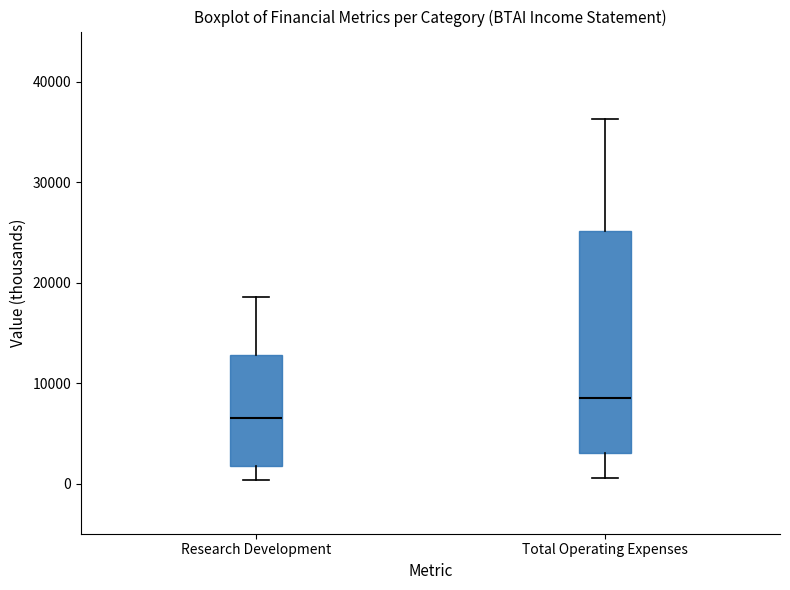

Reading left to right, read every box against the y-axis: the position of its median line, the range the box covers, and the ends of its whiskers. The values are not printed on the chart, so give them approximately, as read against the axis.

Research Development: median 7000, box 2000 to 13000, whiskers 0 to 19000
Total Operating Expenses: median 9000, box 3000 to 25000, whiskers 1000 to 36000